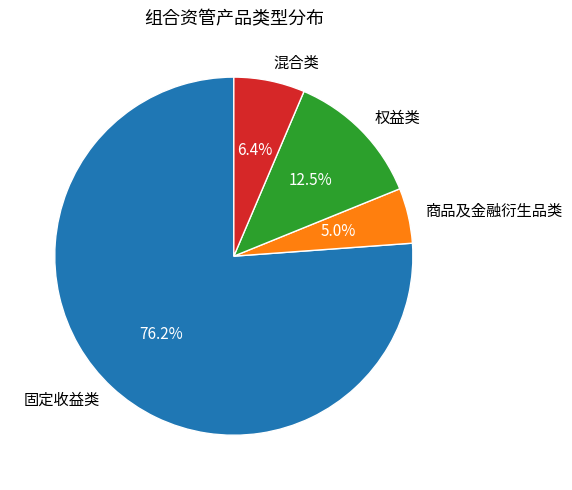

True or false: 混合类 accounts for 1% of the total.

False